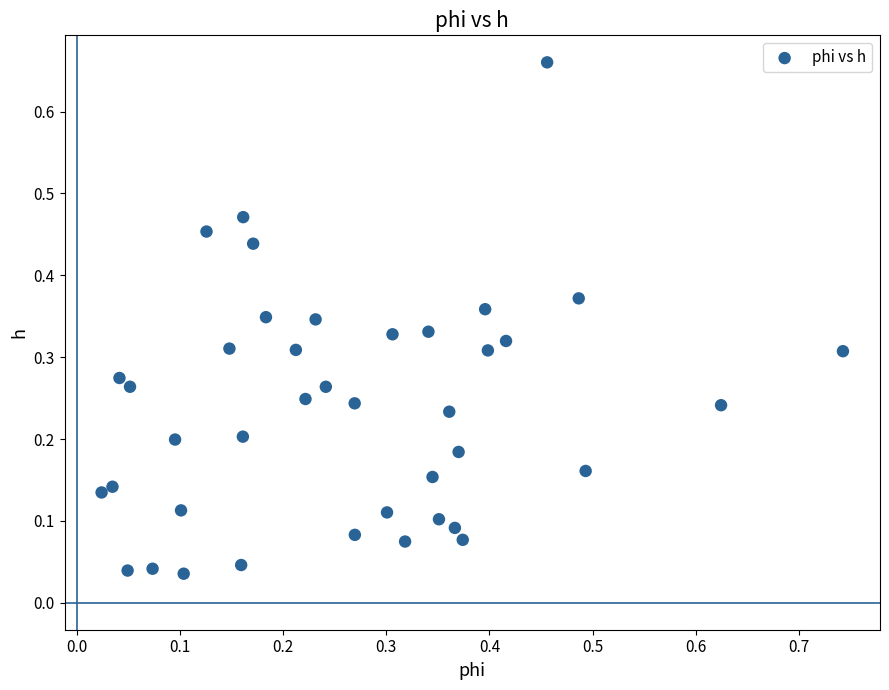

What is the range of Y values (max minus min)?

0.6